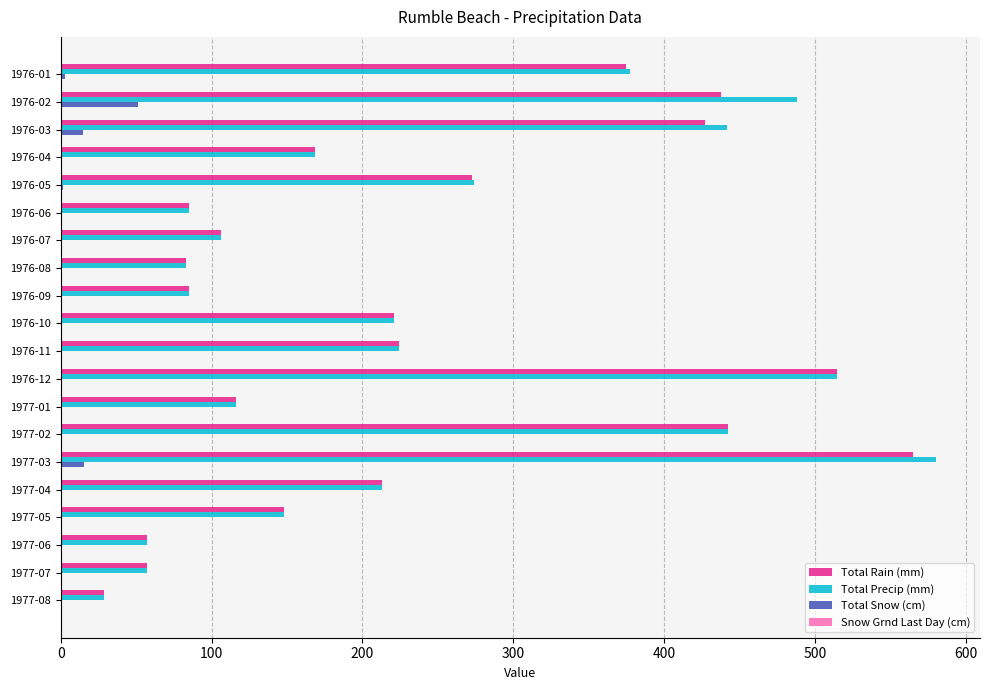

At which category is the sum across all series the highest?

1977-03